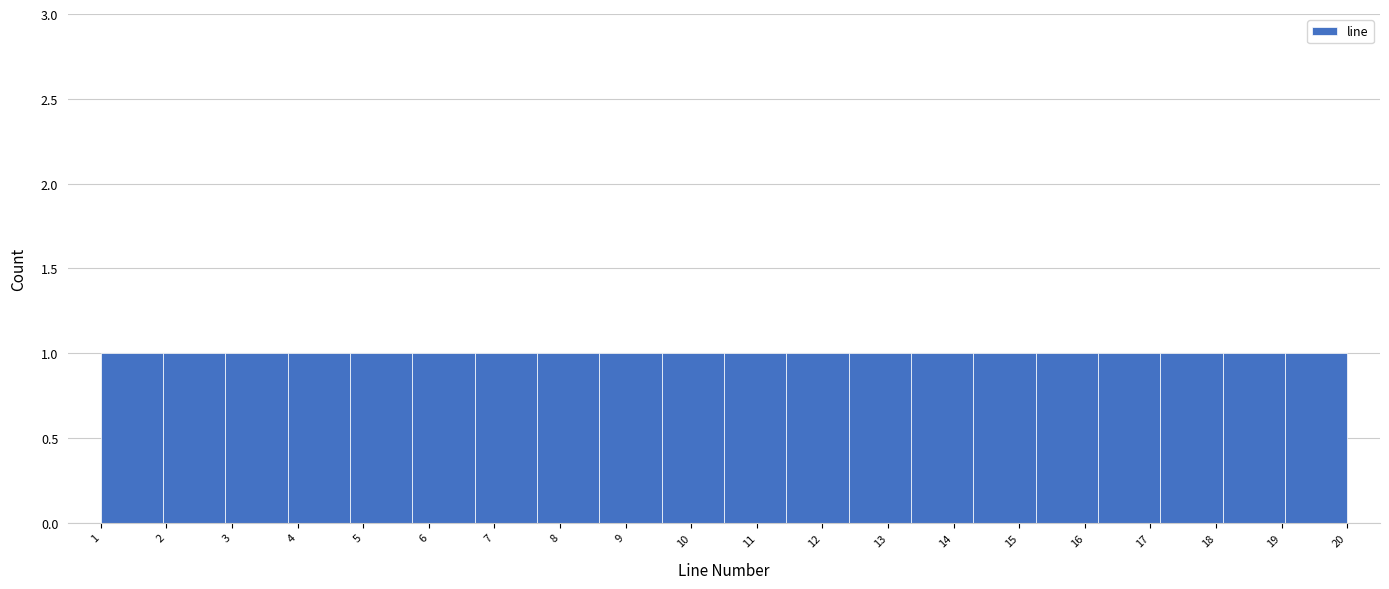

Reading left to right, transcribe this chart: for each bar, give the range it covers on the x-axis and its height. Neither the bar edges nor the heights are printed on the chart, so give them approximately, as read against the axes.

1.00 to 1.95: 1
1.95 to 2.90: 1
2.90 to 3.85: 1
3.85 to 4.80: 1
4.80 to 5.75: 1
5.75 to 6.70: 1
6.70 to 7.65: 1
7.65 to 8.60: 1
8.60 to 9.55: 1
9.55 to 10.50: 1
10.50 to 11.45: 1
11.45 to 12.40: 1
12.40 to 13.35: 1
13.35 to 14.30: 1
14.30 to 15.25: 1
15.25 to 16.20: 1
16.20 to 17.15: 1
17.15 to 18.10: 1
18.10 to 19.05: 1
19.05 to 20.00: 1